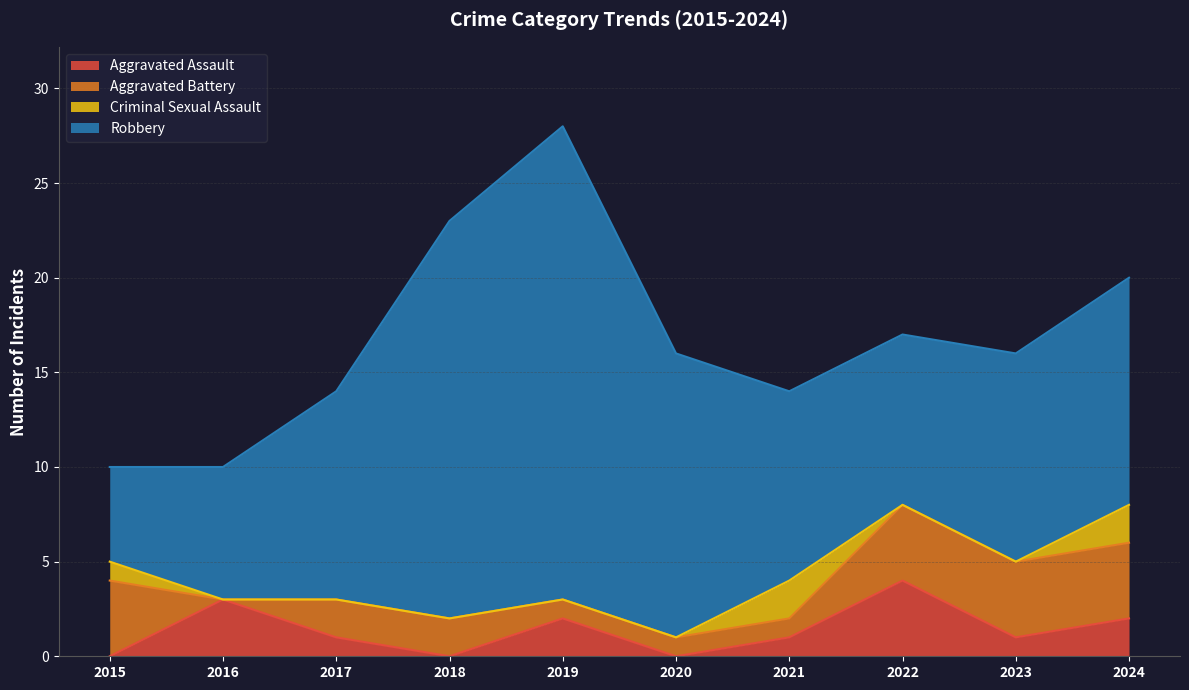

Reading left to right, what are all the values shown in this chart?

Aggravated Assault: 2015=0	2016=3	2017=1	2018=0	2019=2	2020=0	2021=1	2022=4	2023=1	2024=2
Aggravated Battery: 2015=4	2016=0	2017=2	2018=2	2019=1	2020=1	2021=1	2022=4	2023=4	2024=4
Criminal Sexual Assault: 2015=1	2016=0	2017=0	2018=0	2019=0	2020=0	2021=2	2022=0	2023=0	2024=2
Robbery: 2015=5	2016=7	2017=11	2018=21	2019=25	2020=15	2021=10	2022=9	2023=11	2024=12